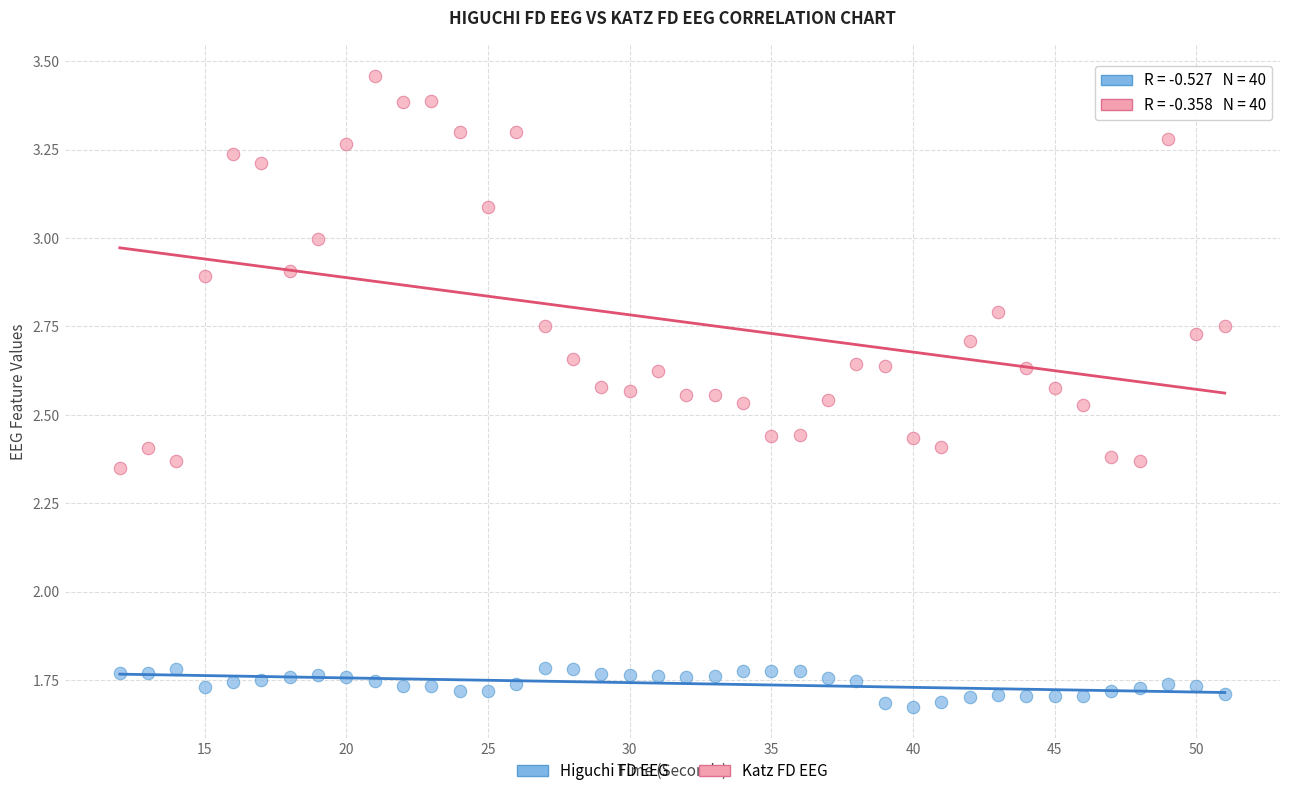

Which series has the widest spread of Y values?

Katz FD EEG